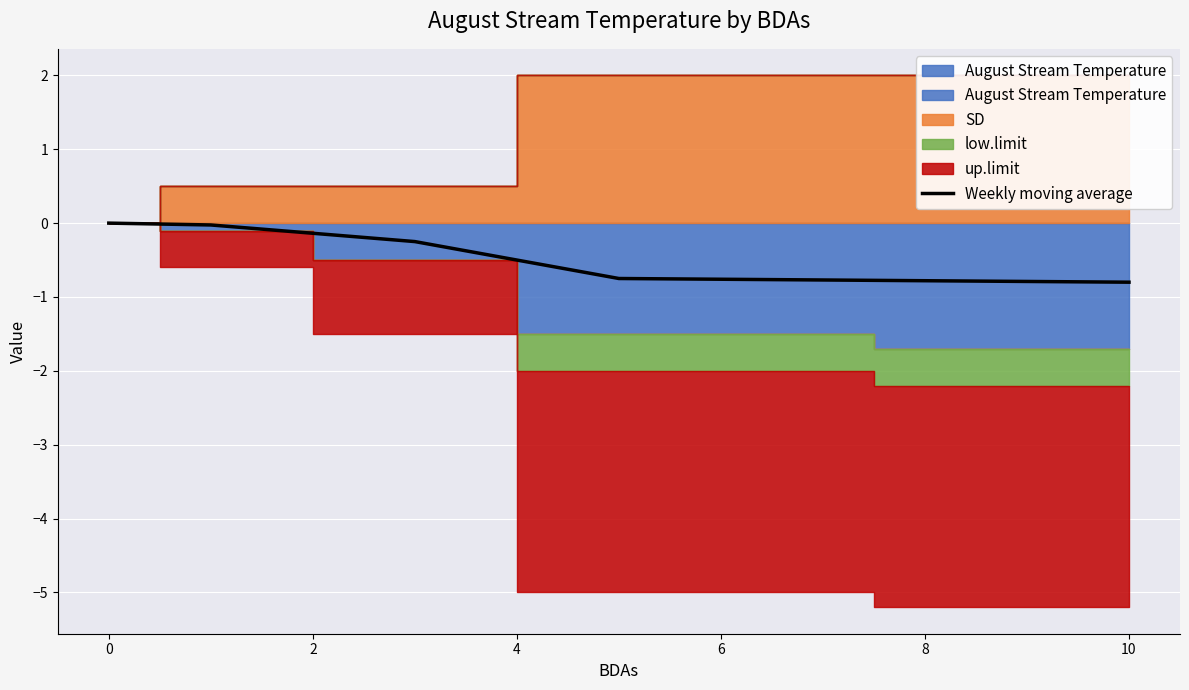

The value of Weekly moving average at 0 is 0.0. True or false?

True